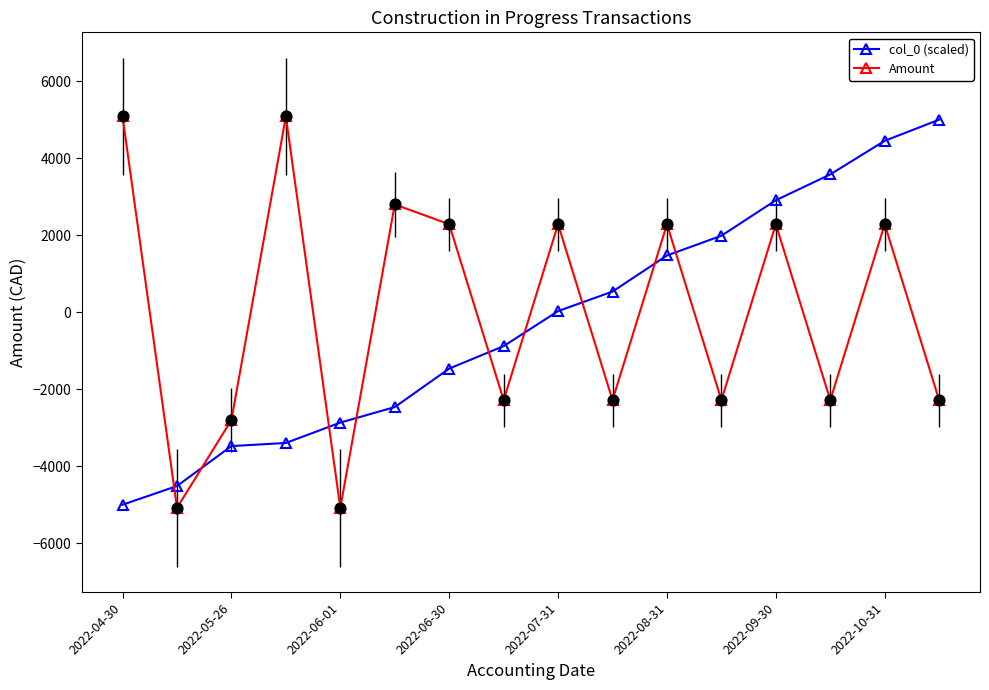

Which series has the largest total across all categories?

Amount